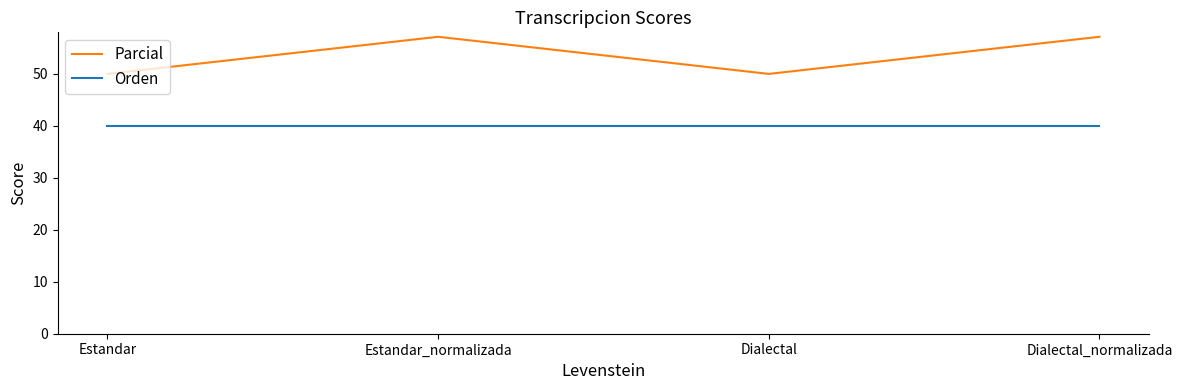

What is the maximum value for Parcial?

57.1